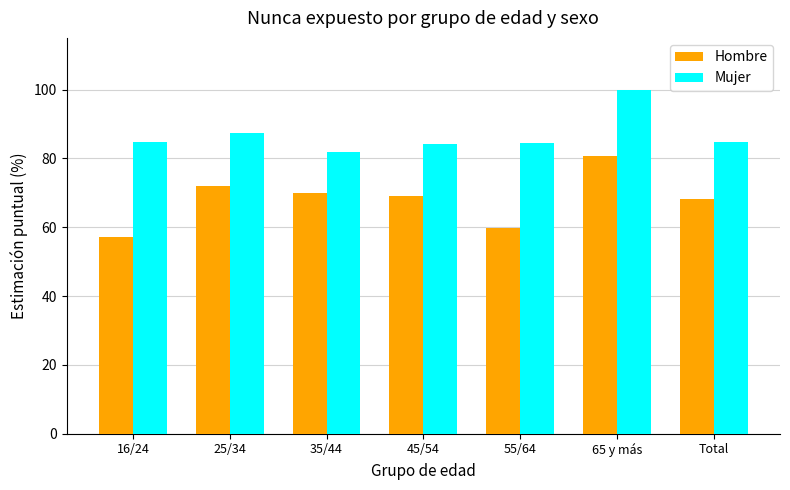

What is the greatest value displayed?

100.0